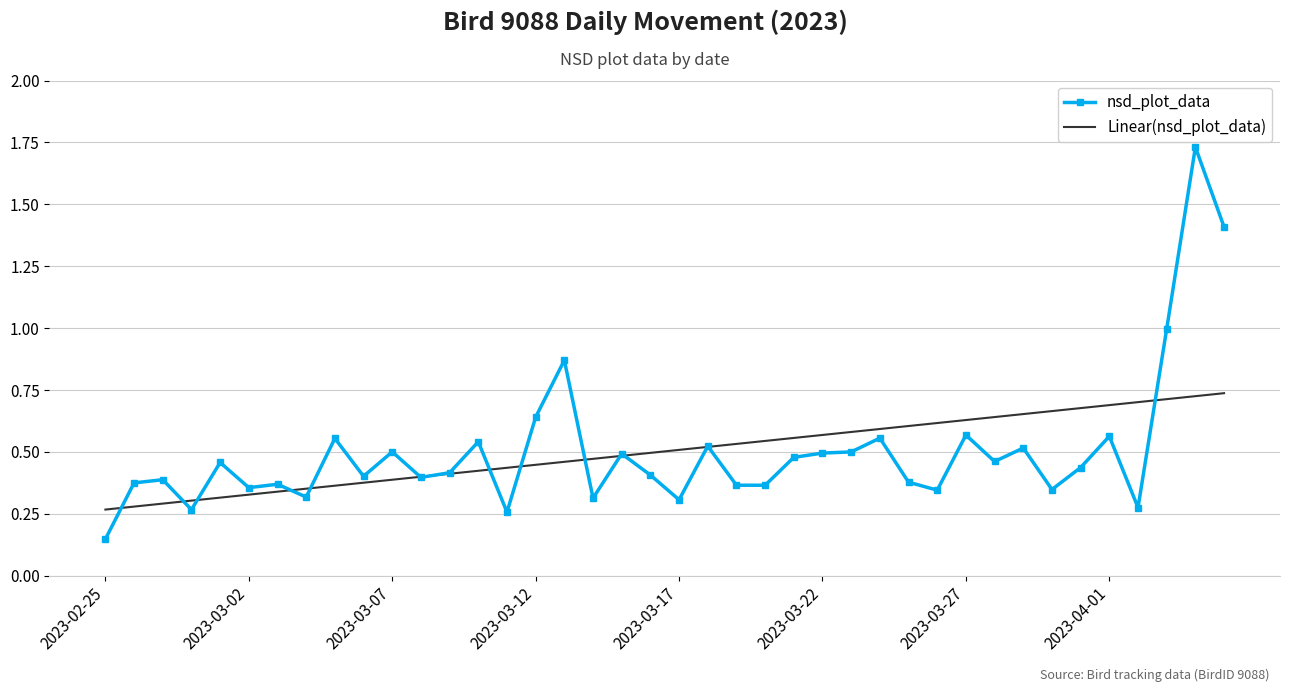

Rank the series by their maximum value, from highest to lowest.

nsd_plot_data, Linear(nsd_plot_data)